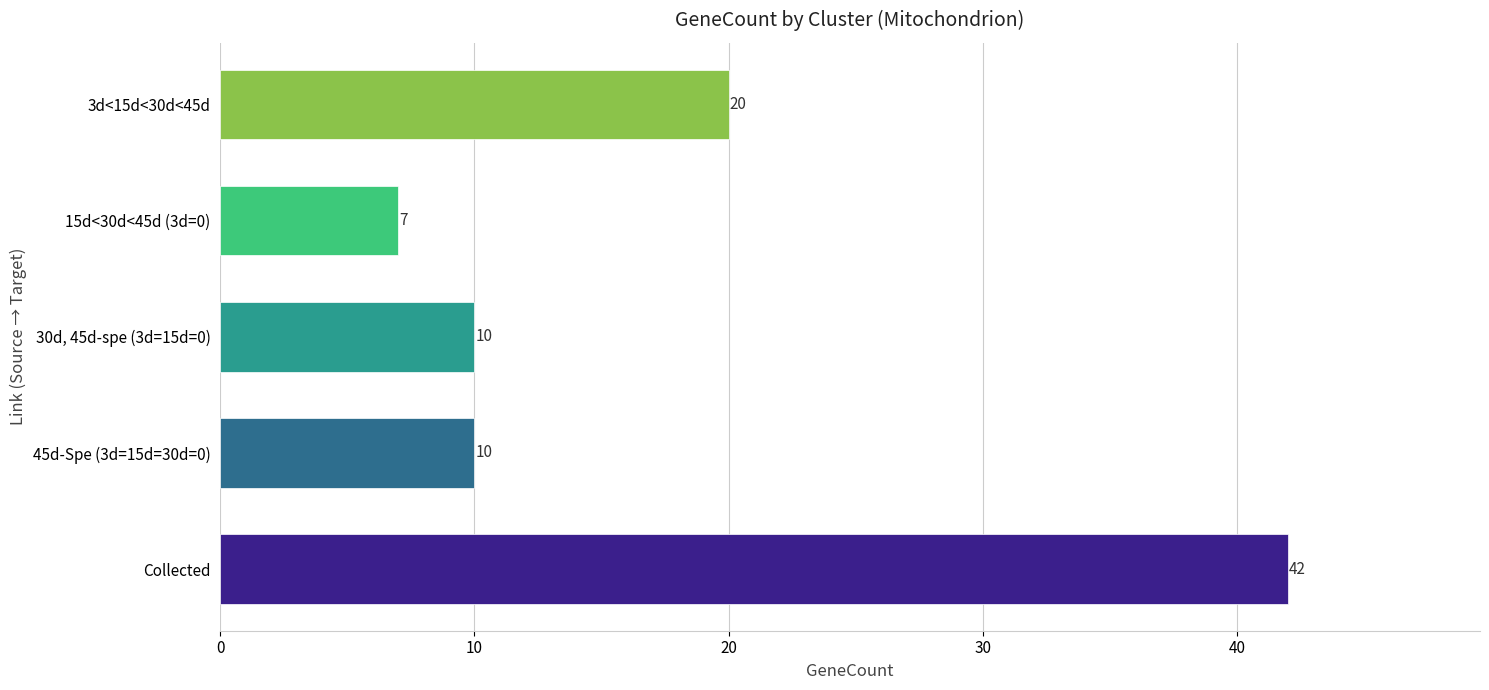

What is the maximum value shown in the chart?

42